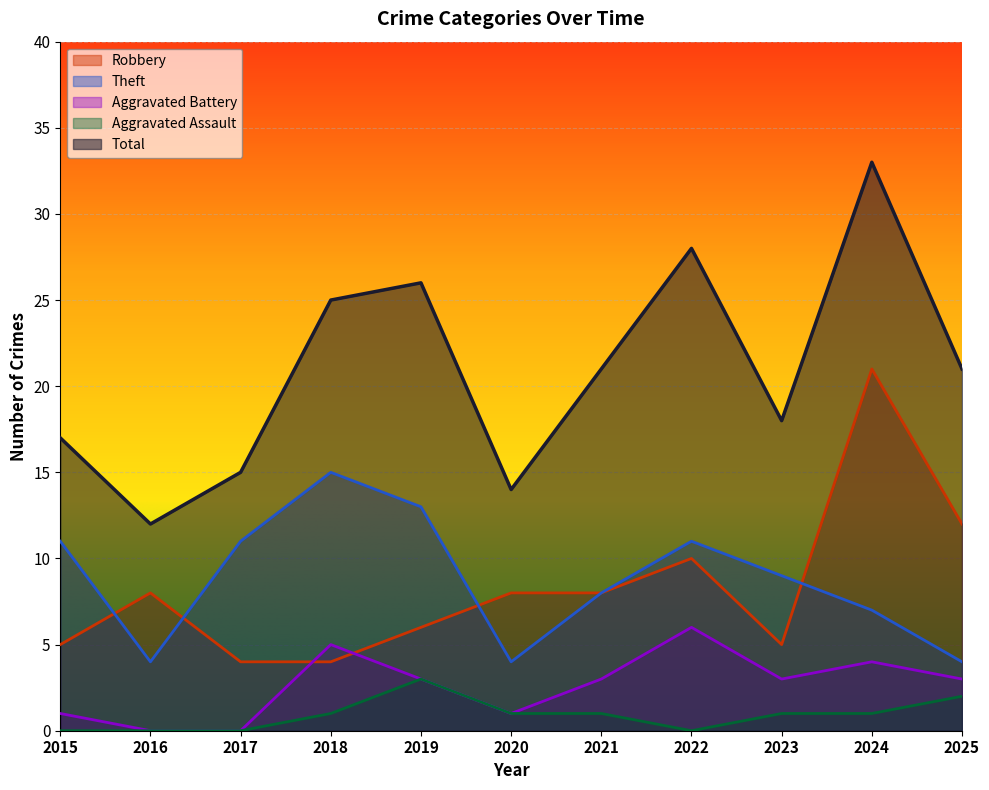

Between which two adjacent categories do Robbery and Aggravated Battery first intersect?

2017 and 2018